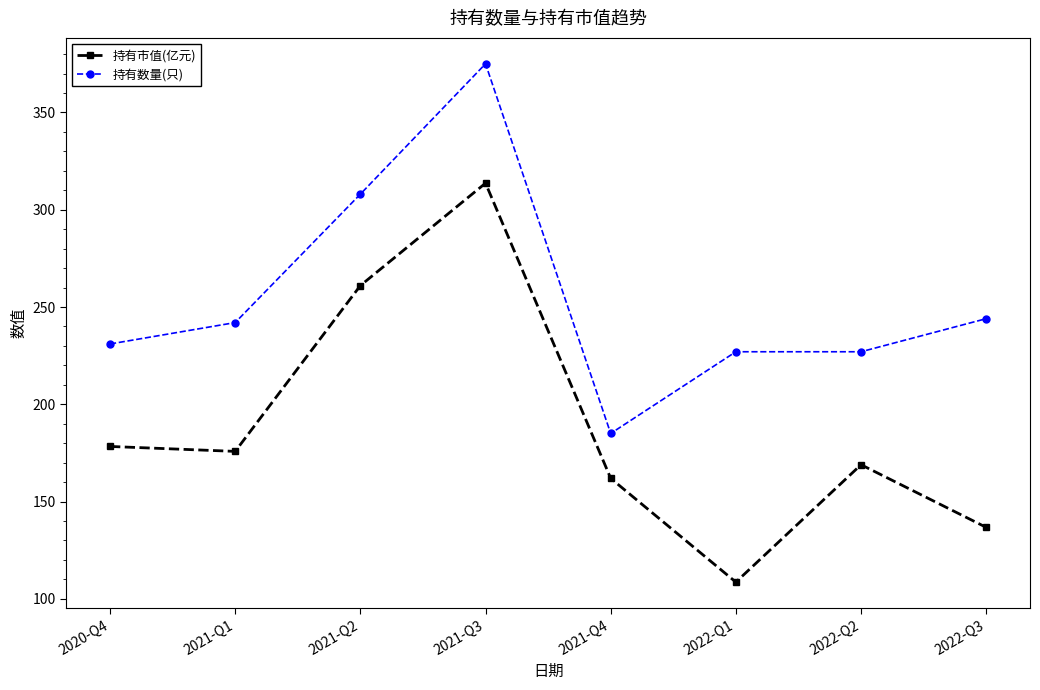

Which series has the widest spread of values?

持有市值(亿元)